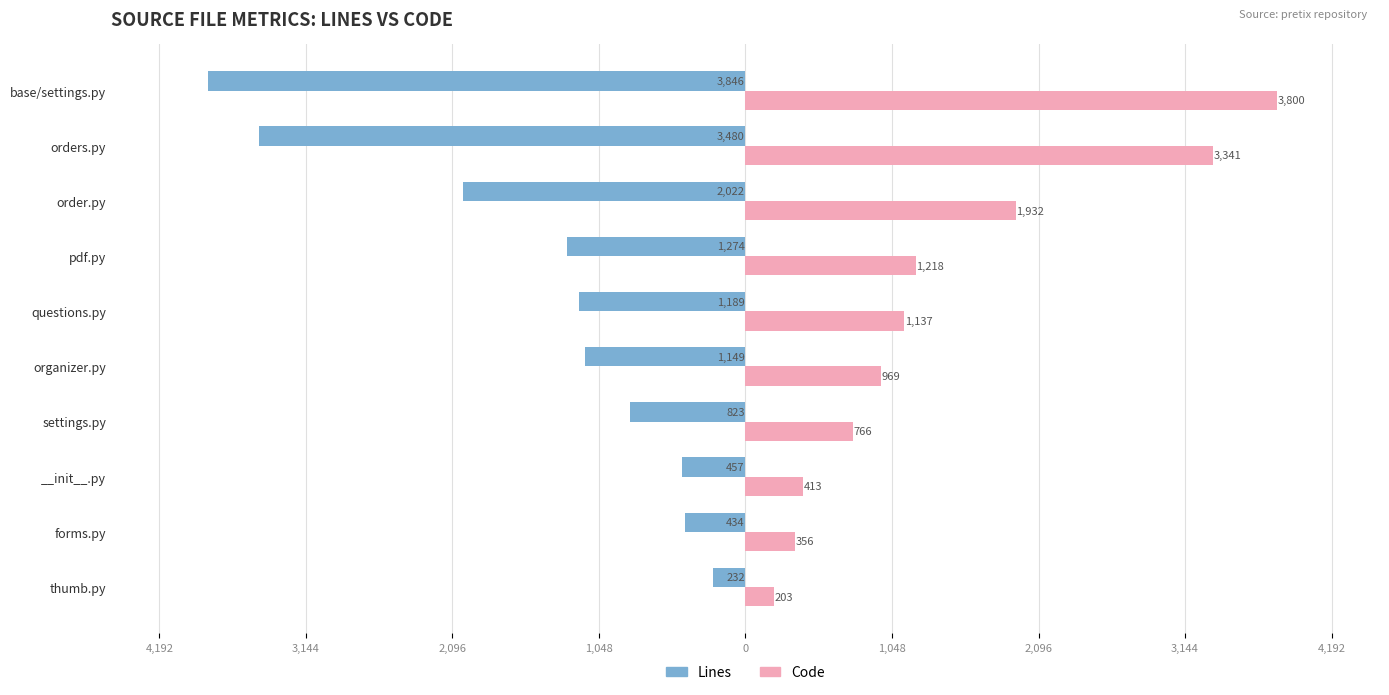

What are all the series names shown in the legend?

Lines, Code